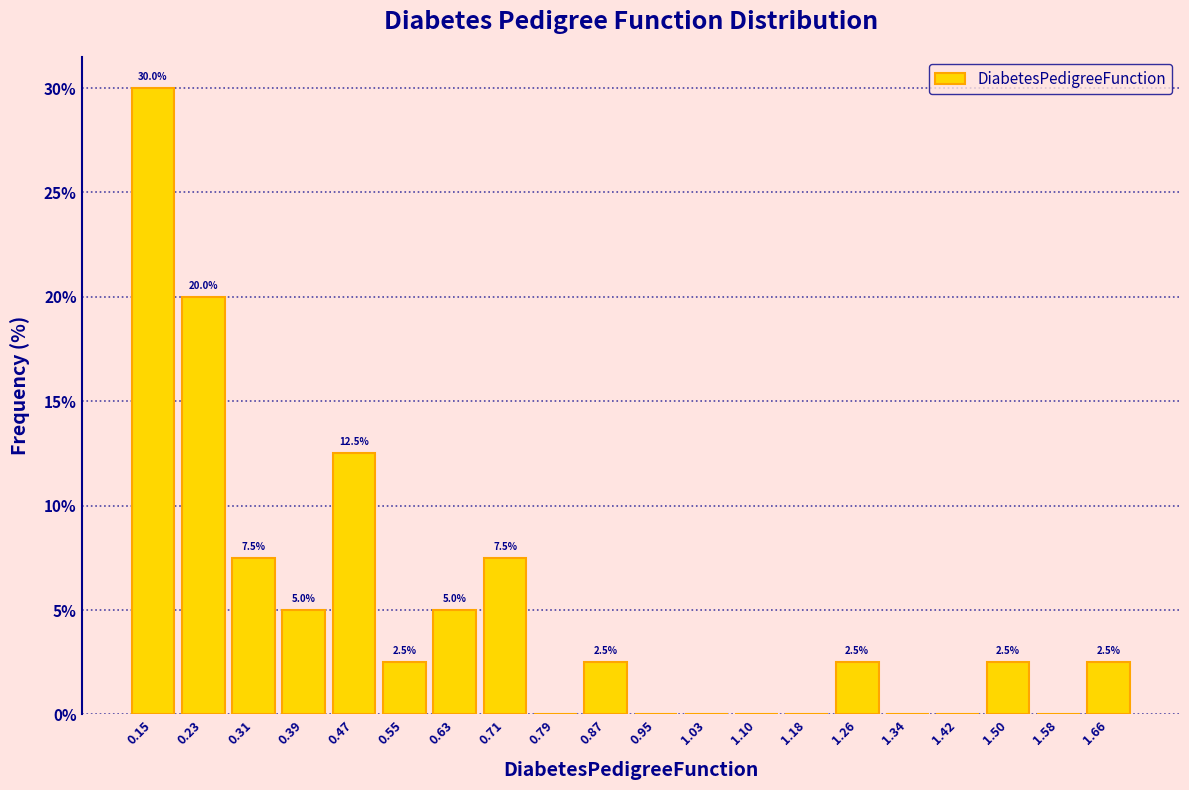

Over which range of the x-axis is the bar tallest?

0.12 to 0.19